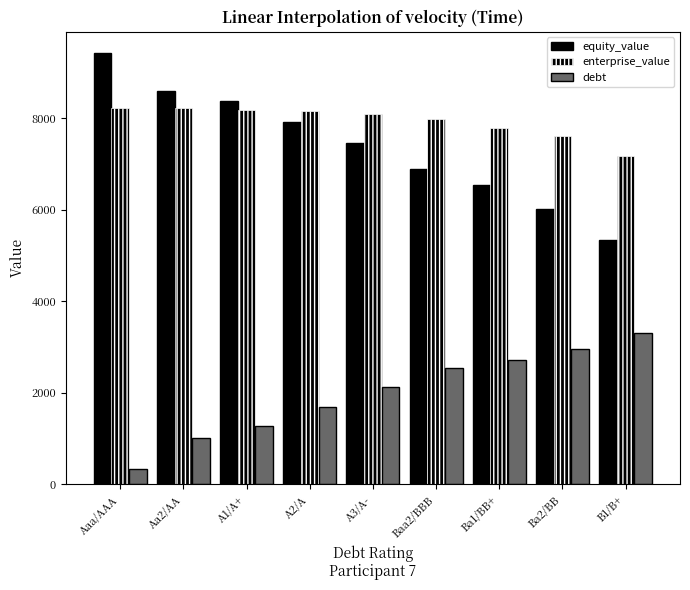

How many distinct data groups are displayed?

3